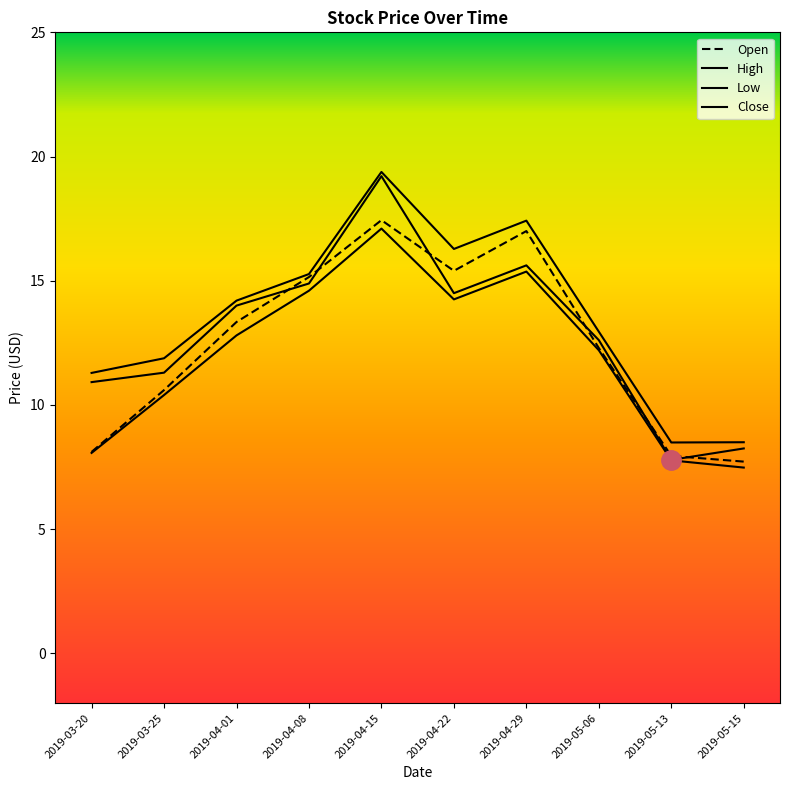

Which category has the highest value in the Low series?

2019-04-15